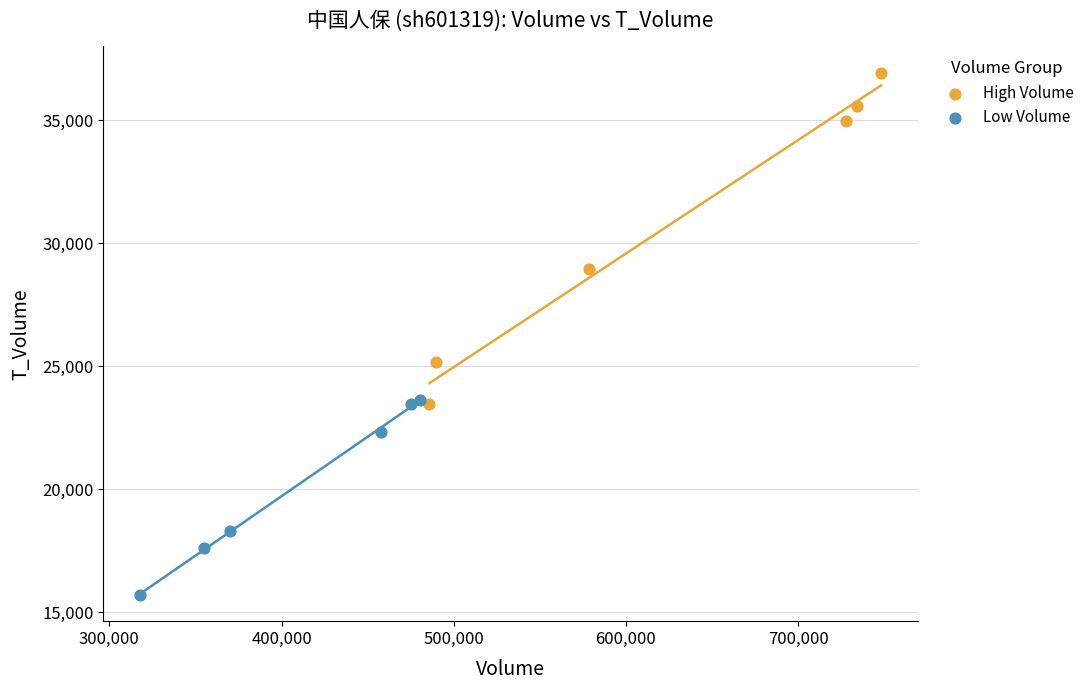

Which series contains the highest Y value?

High Volume